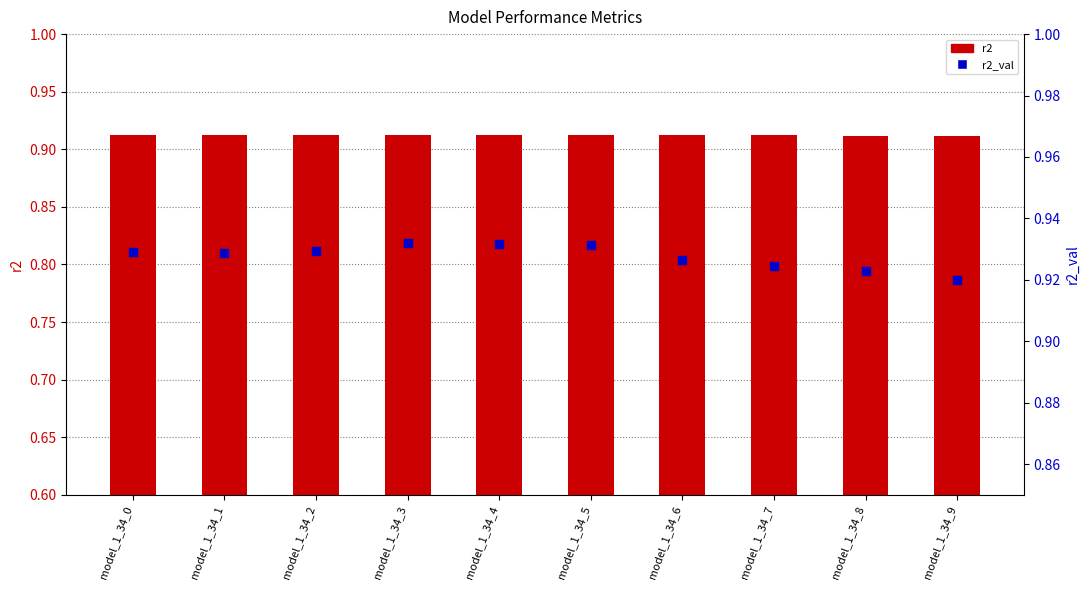

What is the total value across all series at model_1_34_1?

1.8